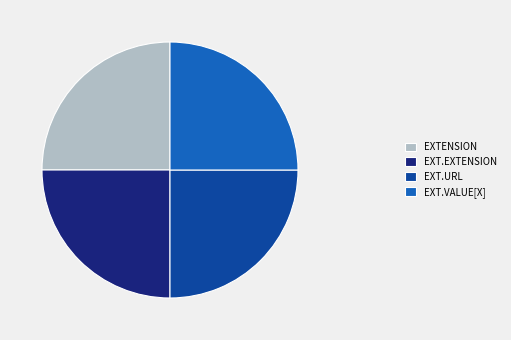

Is it true that EXT.URL is 36% of the pie?

False